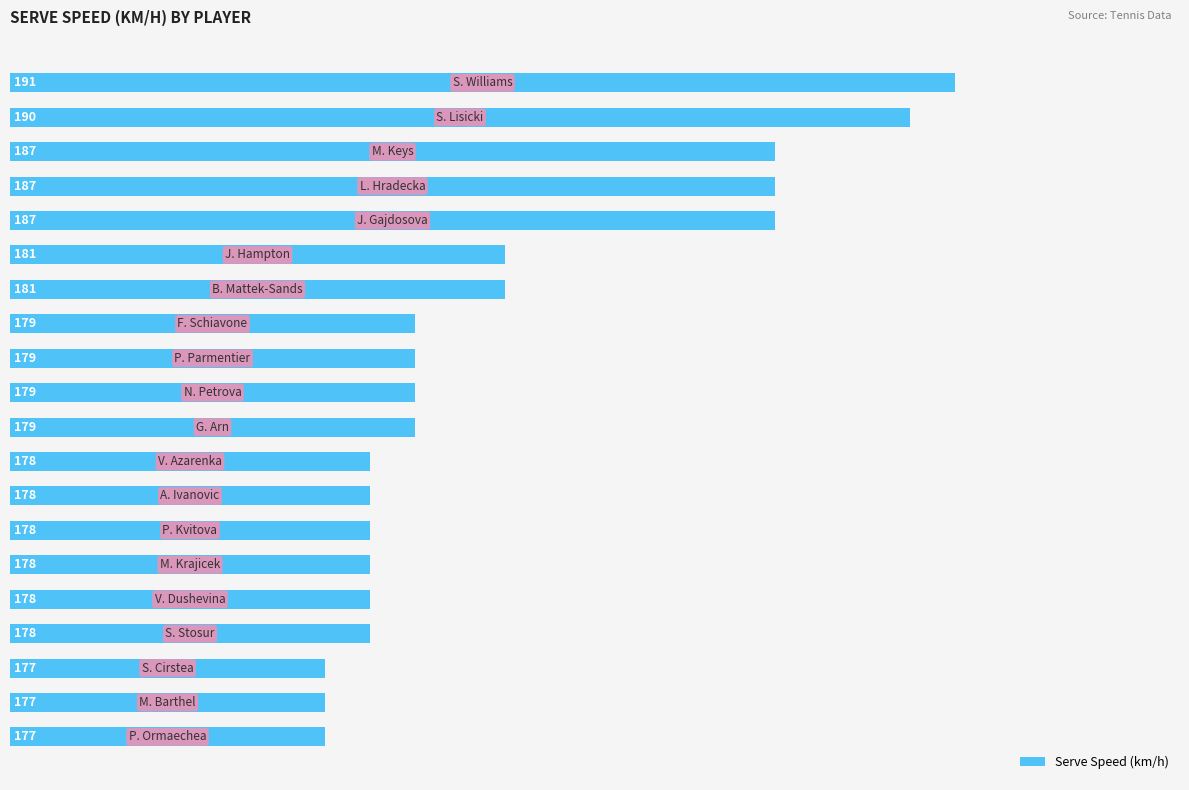

What is the minimum value shown in the chart?

177